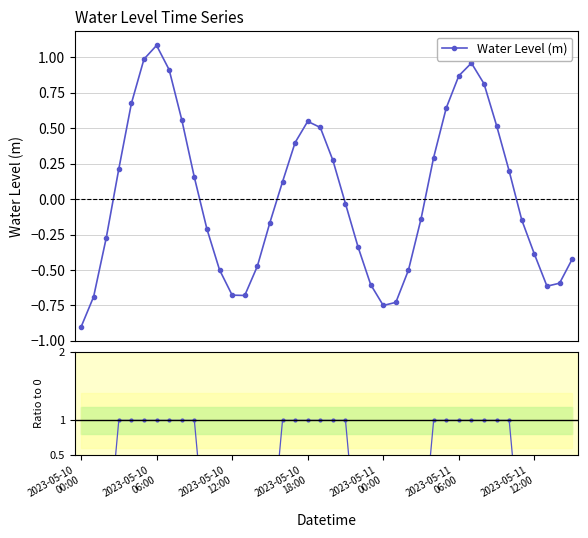

Which has a higher value, 27 or 28?

28